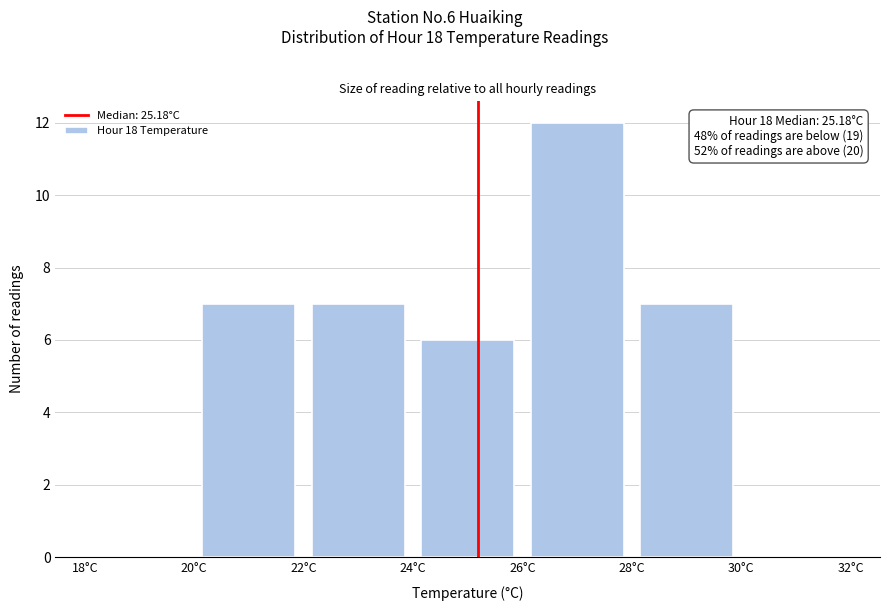

Which range on the x-axis has the tallest bar?

26 to 28